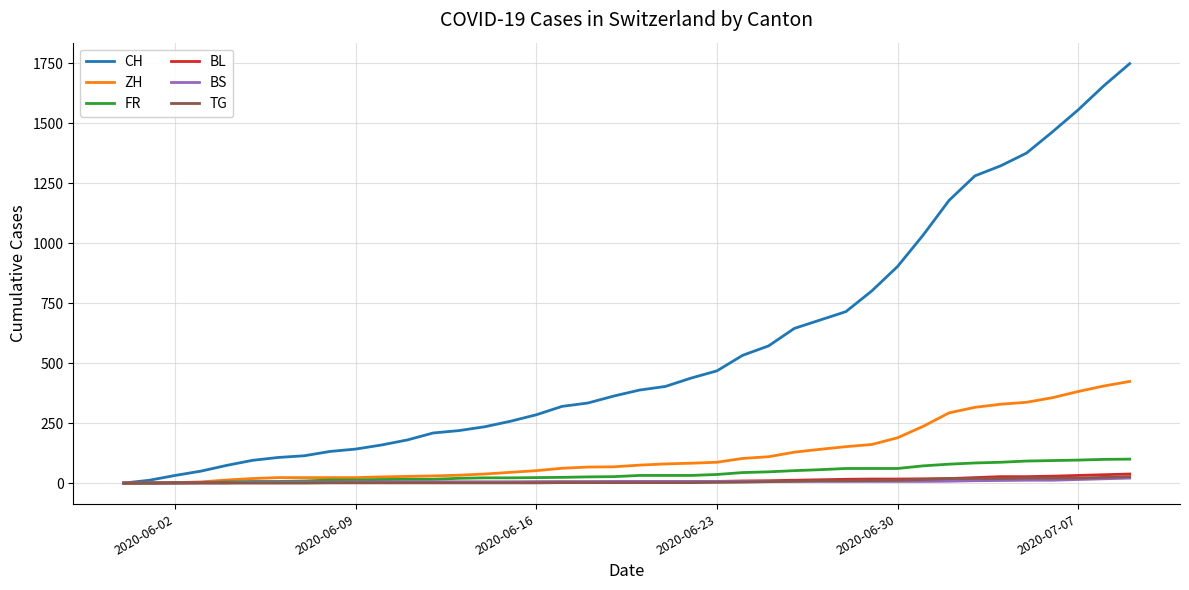

Which series has the largest total across all categories?

CH